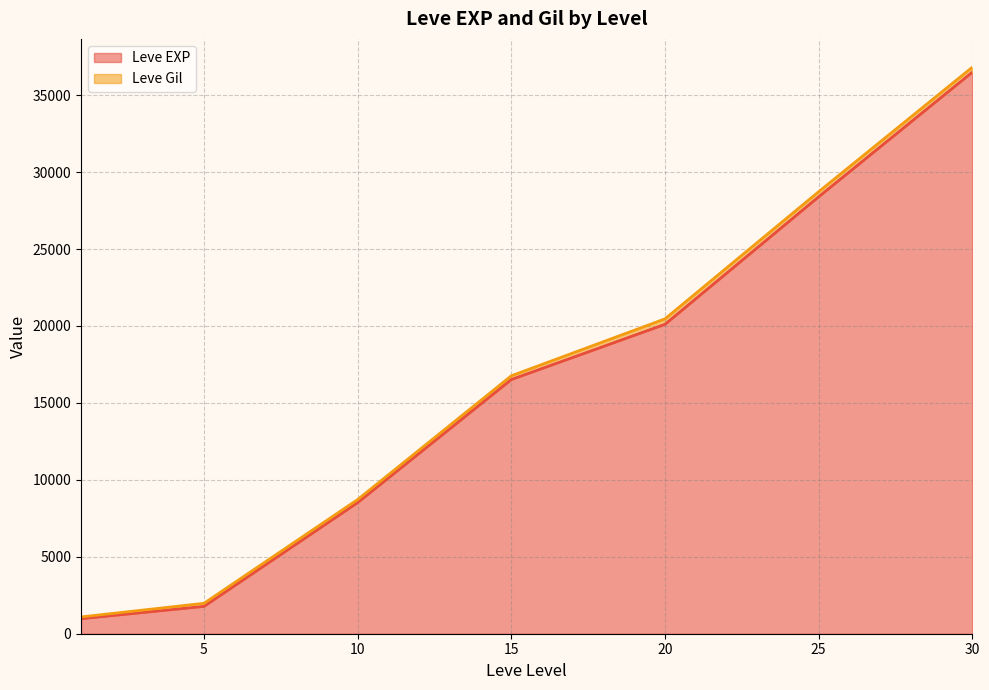

What is the difference between the second highest and second lowest values in the Leve EXP series?

26616.7